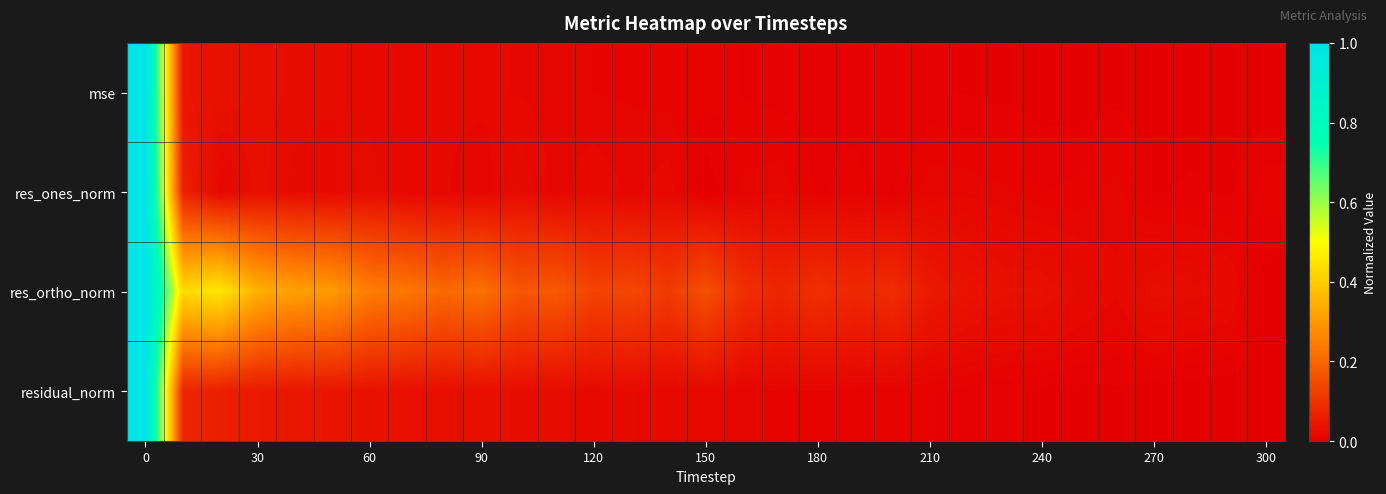

Reading left to right, what are all the values shown in this chart?

mse: 1.0	0.0	0.0	0.0	0.0	0.0	0.0	0.0	0.0	0.0	0.0	0.0	0.0	0.0	0.0	0.0	0.0	0.0	0.0	0.0	0.0	0.0	0.0	0.0	0.0	0.0	0.0	0.0	0.0	0.0	0.0
res_ones_norm: 1.0	0.1	0.0	0.0	0.0	0.0	0.0	0.0	0.0	0.0	0.0	0.0	0.0	0.0	0.0	0.0	0.0	0.0	0.0	0.0	0.0	0.0	0.0	0.0	0.0	0.0	0.0	0.0	0.0	0.0	0.0
res_ortho_norm: 1.0	0.4	0.5	0.3	0.3	0.3	0.2	0.2	0.2	0.2	0.2	0.2	0.1	0.1	0.1	0.2	0.1	0.1	0.1	0.1	0.1	0.1	0.0	0.0	0.0	0.0	0.0	0.0	0.0	0.0	0.0
residual_norm: 1.0	0.1	0.1	0.1	0.0	0.0	0.0	0.0	0.0	0.0	0.0	0.0	0.0	0.0	0.0	0.0	0.0	0.0	0.0	0.0	0.0	0.0	0.0	0.0	0.0	0.0	0.0	0.0	0.0	0.0	0.0